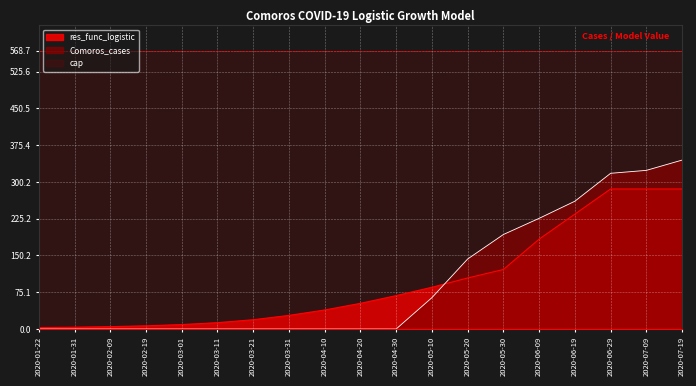

What is the label of the 5th point from the right?

2020-06-09